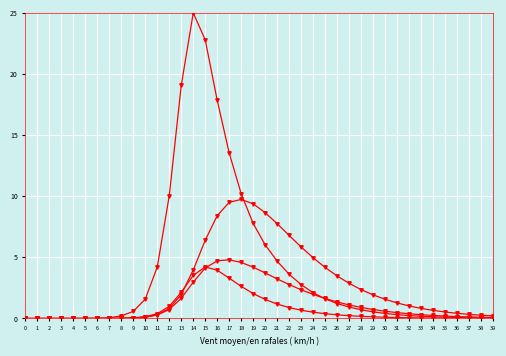

How many categories are shown in the chart?

40